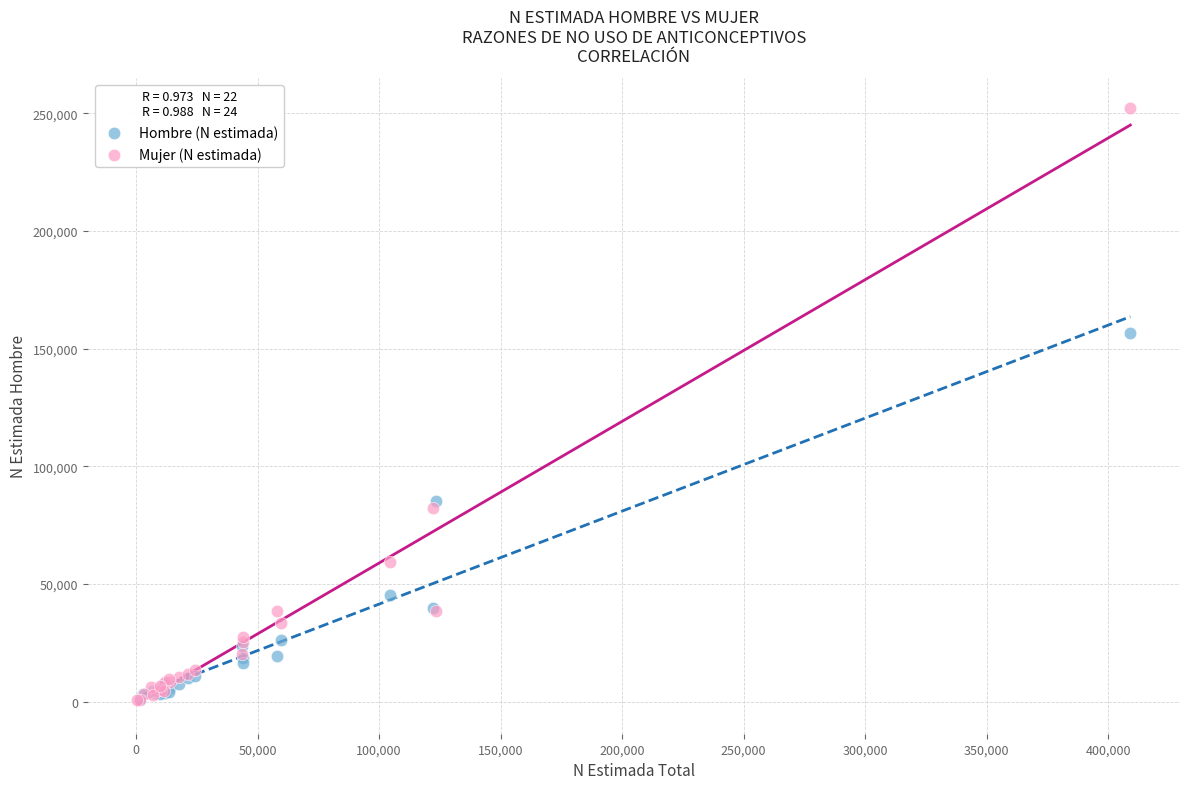

Which series contains the highest Y value?

Mujer (N estimada)